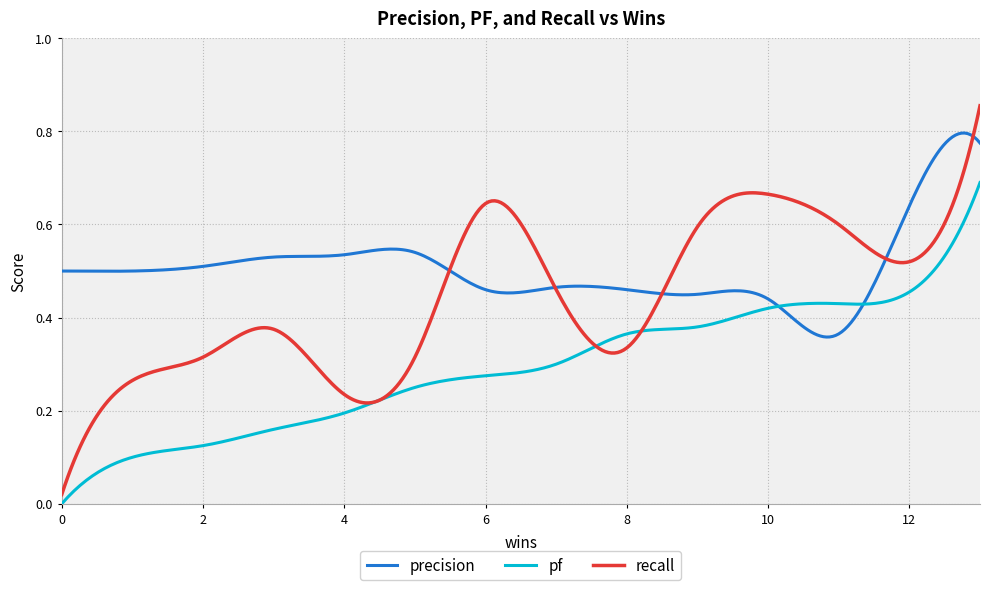

At how many categories does at least one series exceed 0?

300